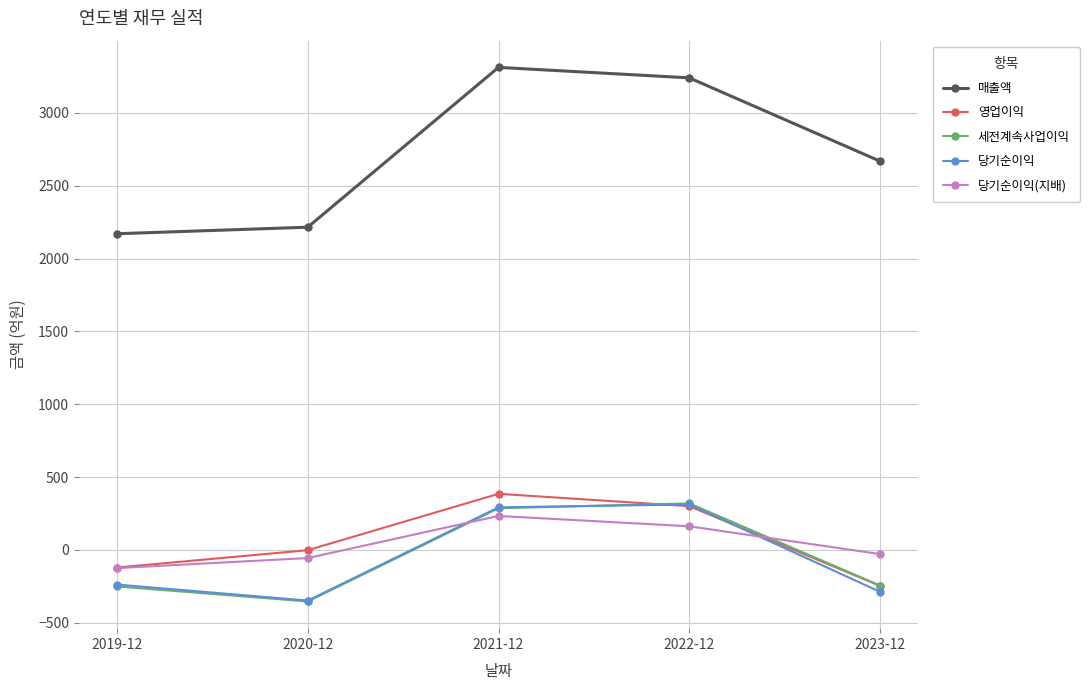

Which series has the largest range (max minus min)?

매출액